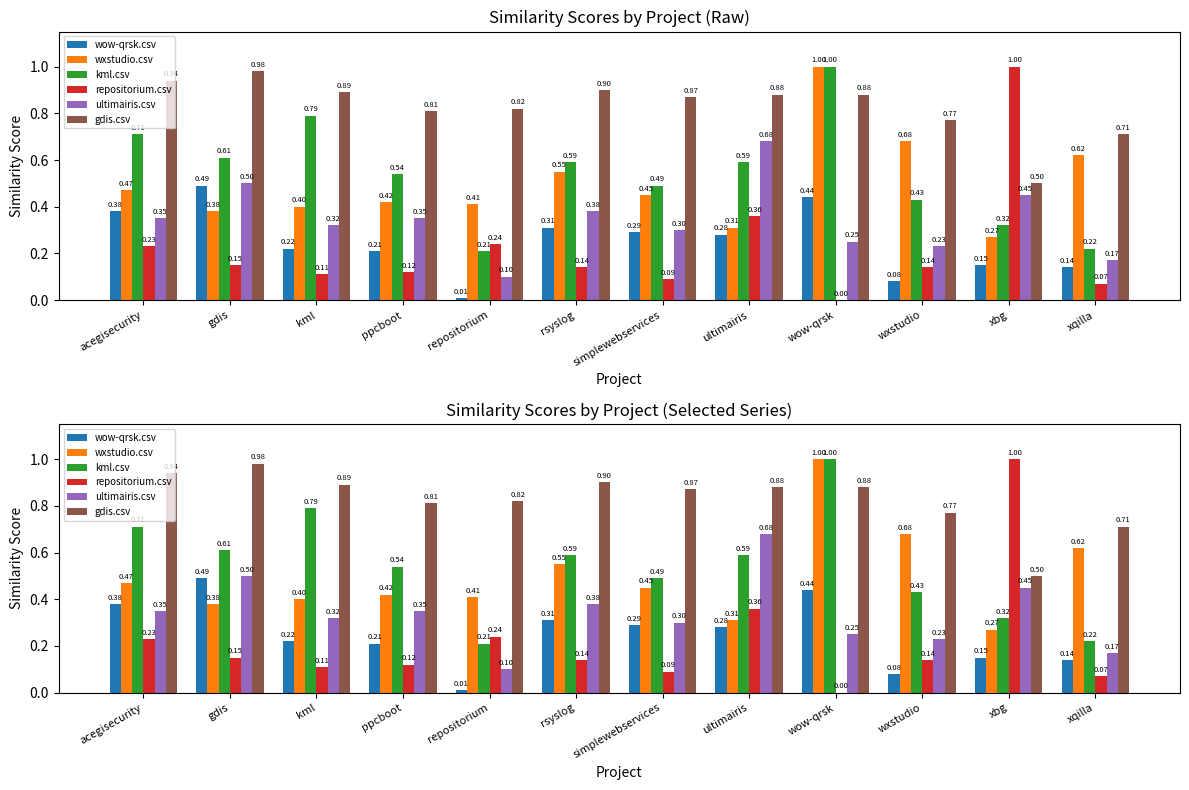

What are all the series names shown in the legend?

wow-qrsk.csv, wxstudio.csv, kml.csv, repositorium.csv, ultimairis.csv, gdis.csv